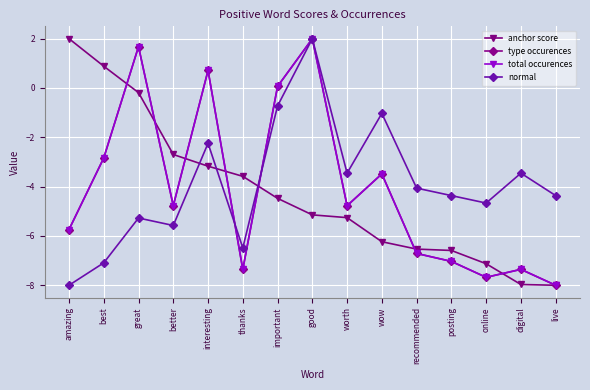

Reading right to left, list all the values displayed in this chart.

anchor score: -8.0	-8.0	-7.1	-6.6	-6.5	-6.2	-5.3	-5.1	-4.5	-3.6	-3.2	-2.7	-0.2	0.9	2.0
type occurences: -8.0	-7.4	-7.7	-7.0	-6.7	-3.5	-4.8	2.0	0.1	-7.4	0.7	-4.8	1.7	-2.8	-5.7
total occurences: -8.0	-7.4	-7.7	-7.0	-6.7	-3.5	-4.8	2.0	0.1	-7.4	0.7	-4.8	1.7	-2.8	-5.7
normal: -4.4	-3.5	-4.7	-4.4	-4.1	-1.0	-3.5	2.0	-0.7	-6.5	-2.2	-5.6	-5.3	-7.1	-8.0